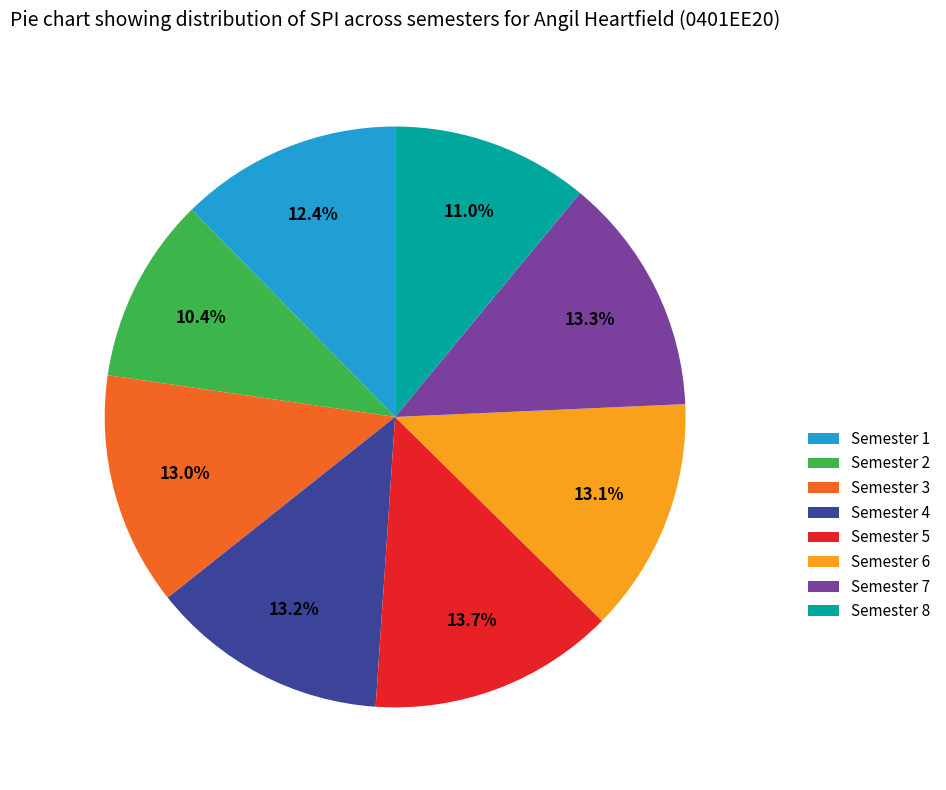

Which slice is the smallest?

Semester 2